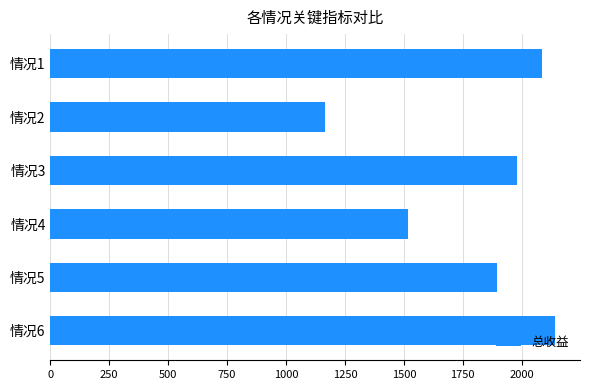

Are the bars grouped side by side (vs. stacked)?

No